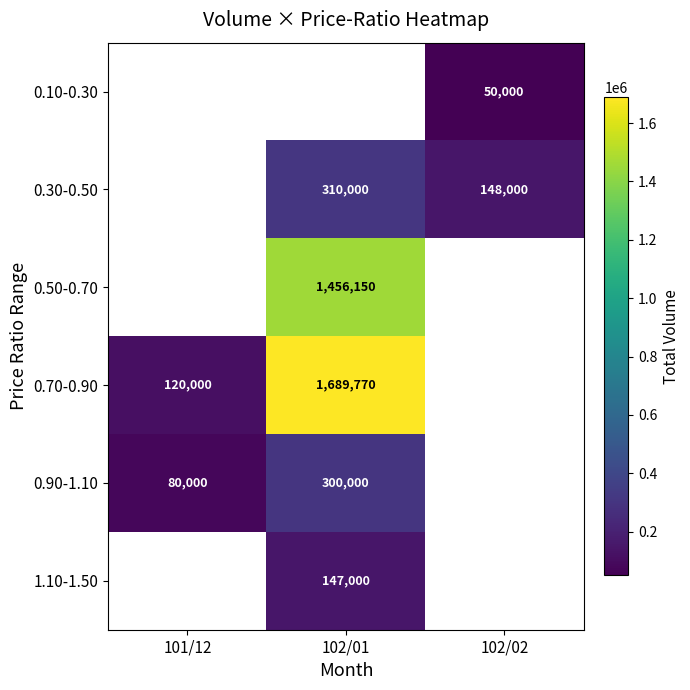

What is the difference between the highest and lowest values at 102/02?

98000.0